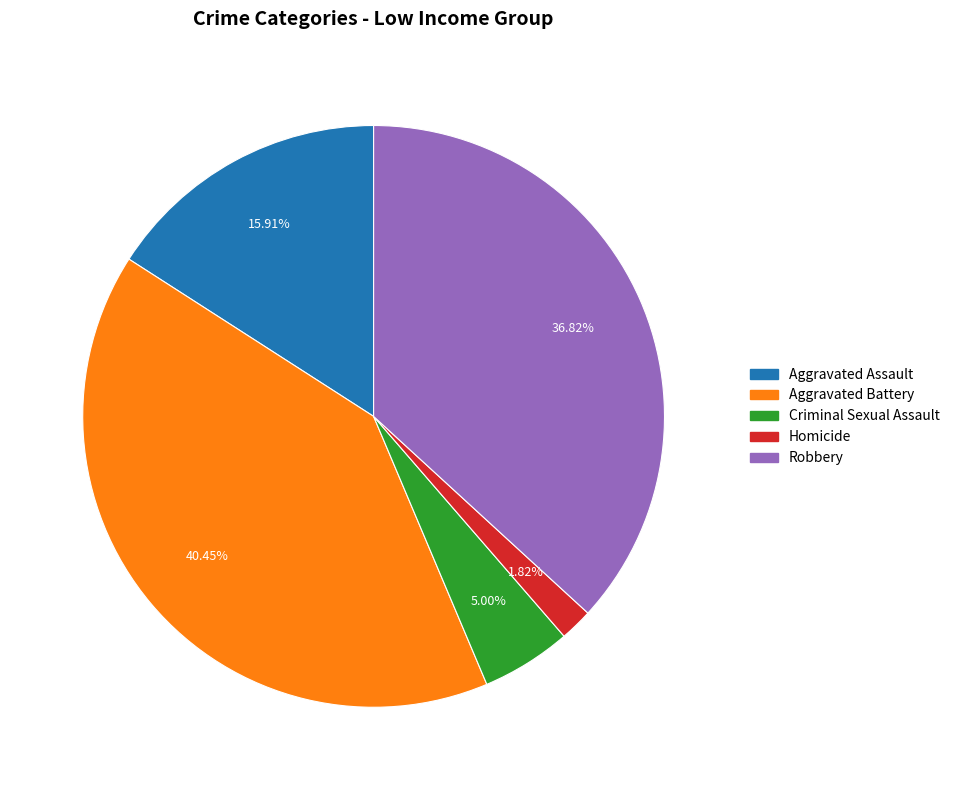

Rank the categories by value from lowest to highest.

Homicide, Criminal Sexual Assault, Aggravated Assault, Robbery, Aggravated Battery